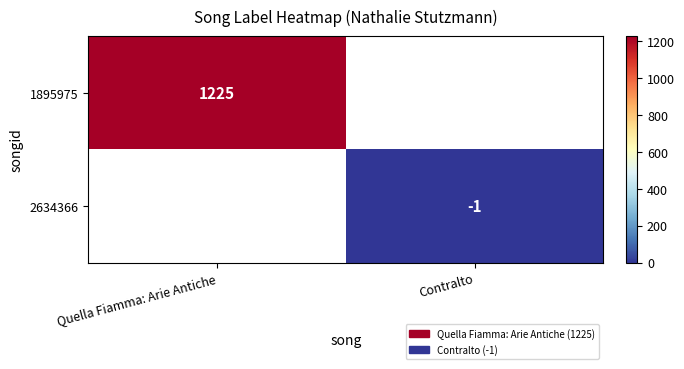

The 1895975 series shows 757 at Quella Fiamma: Arie Antiche. True or false?

False